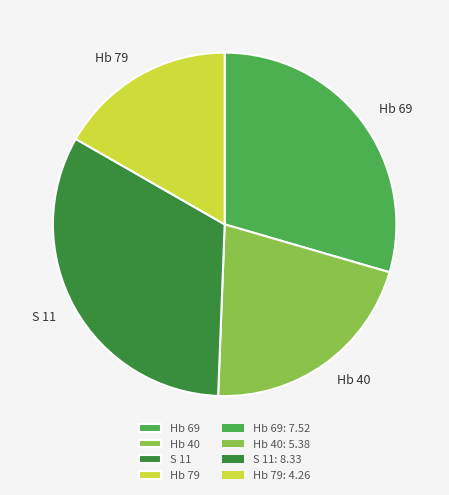

Does any single category account for the majority?

No